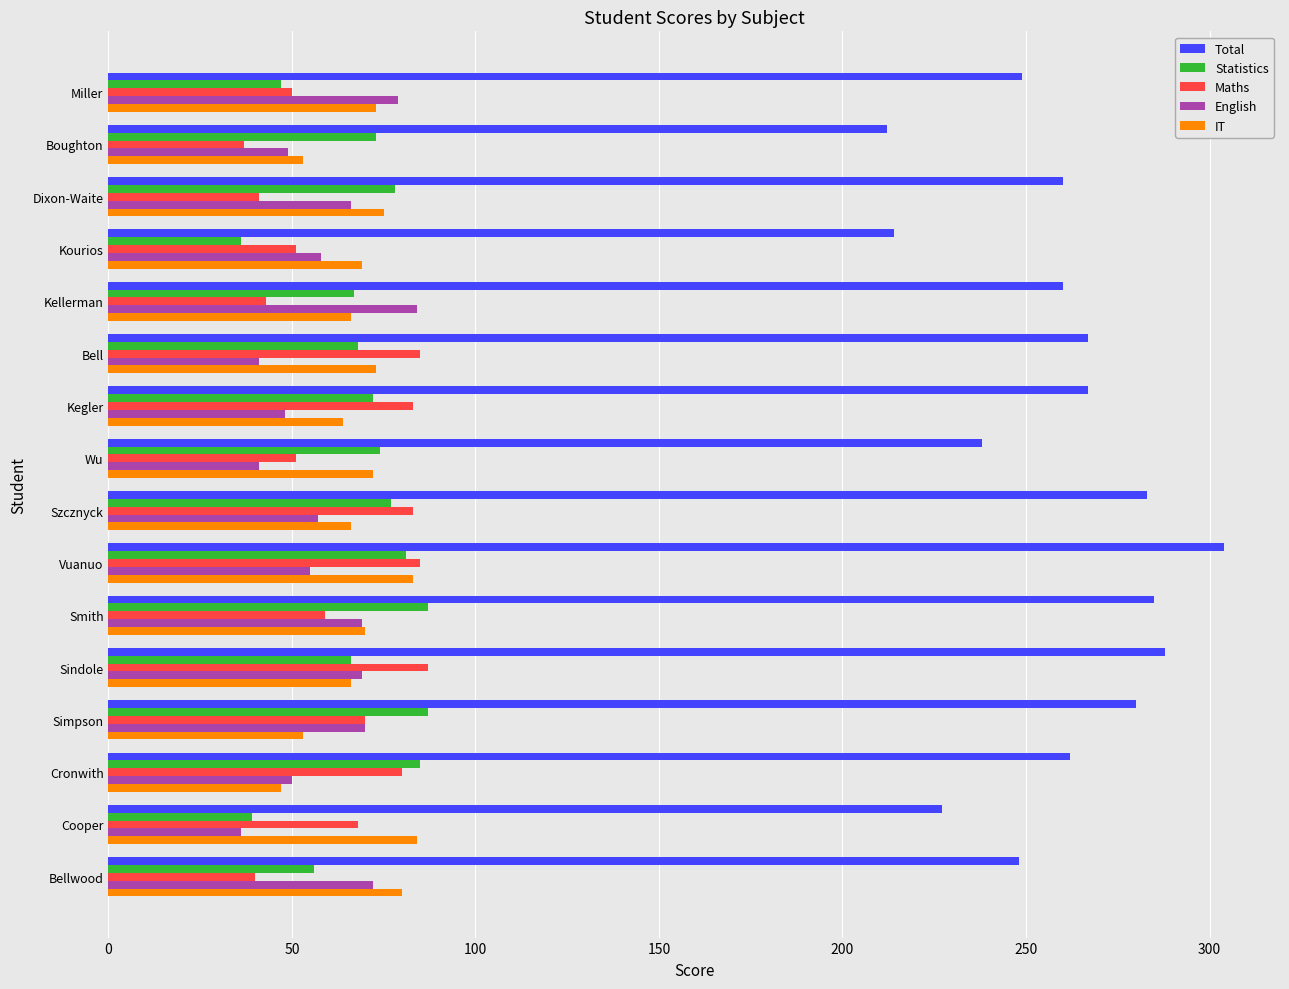

What is the difference between the highest and lowest values at Kegler?

219